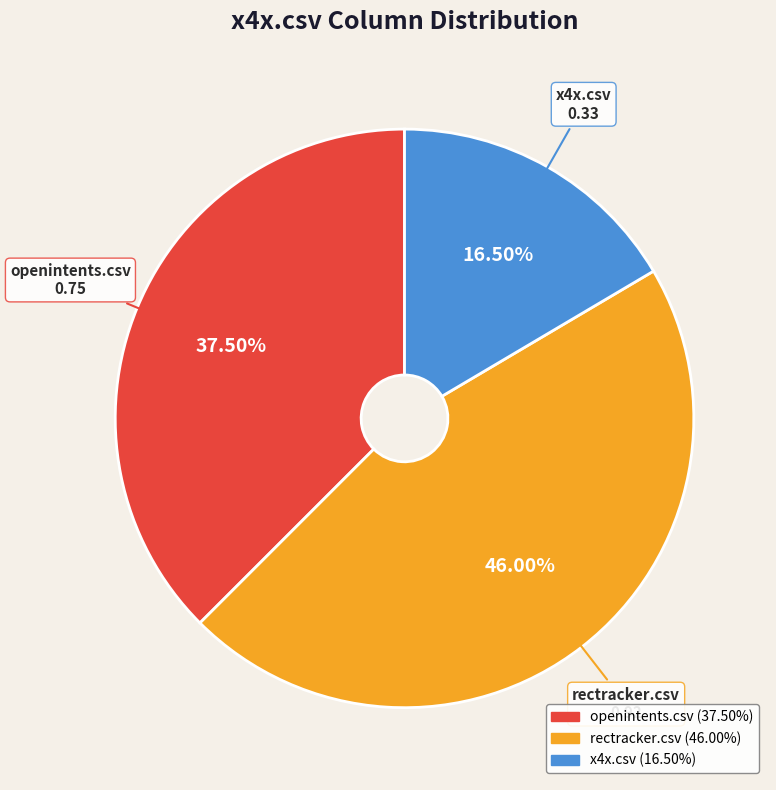

To the nearest percent, what percentage of the pie is rectracker.csv?

46%